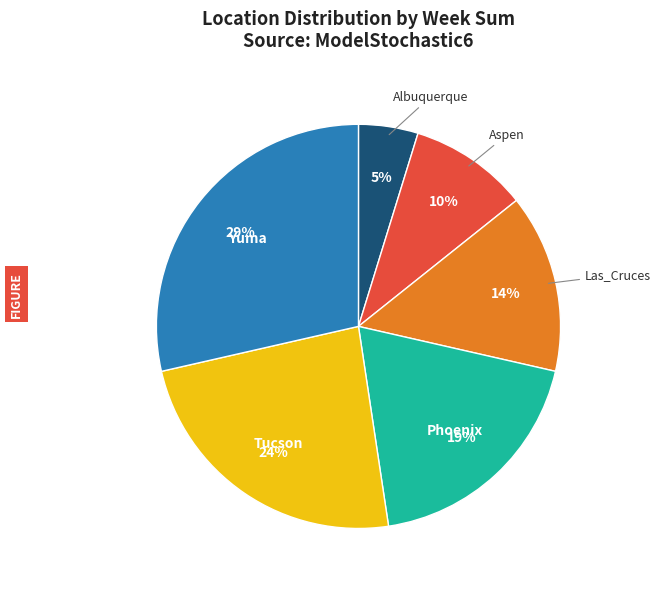

Rank the categories by value from lowest to highest.

Albuquerque, Aspen, Las_Cruces, Phoenix, Tucson, Yuma